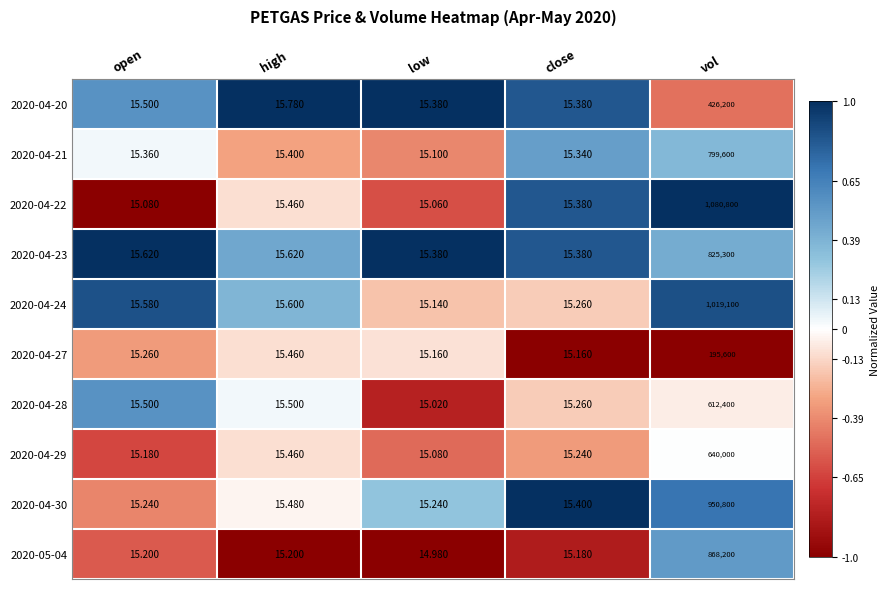

Which category has the highest value in the 2020-04-21 series?

vol